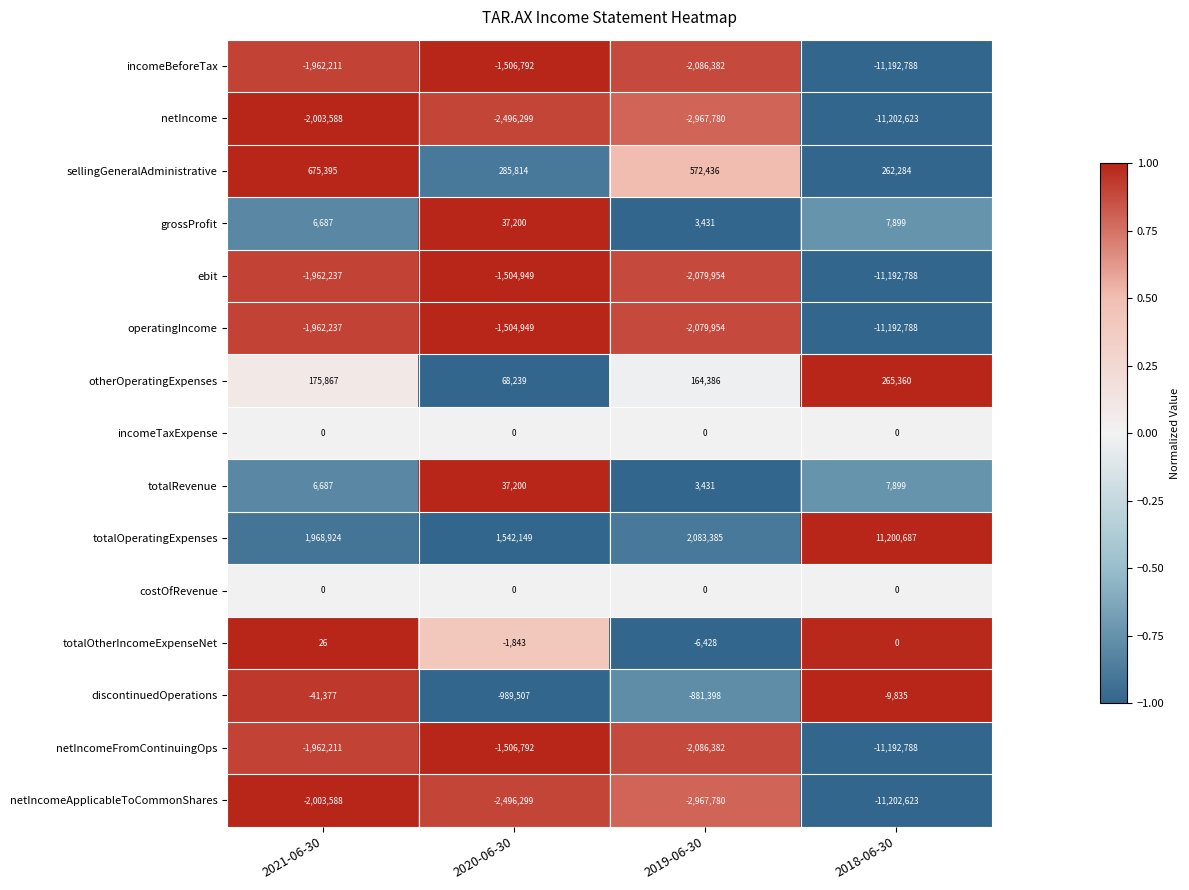

Which series changed the most between 2019-06-30 and 2018-06-30?

totalOperatingExpenses